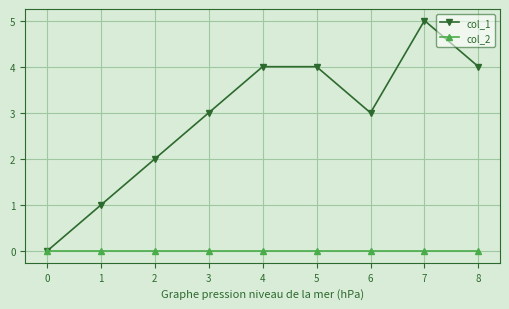

Is the value of col_2 at 2 greater than the value of col_1 at 3?

No